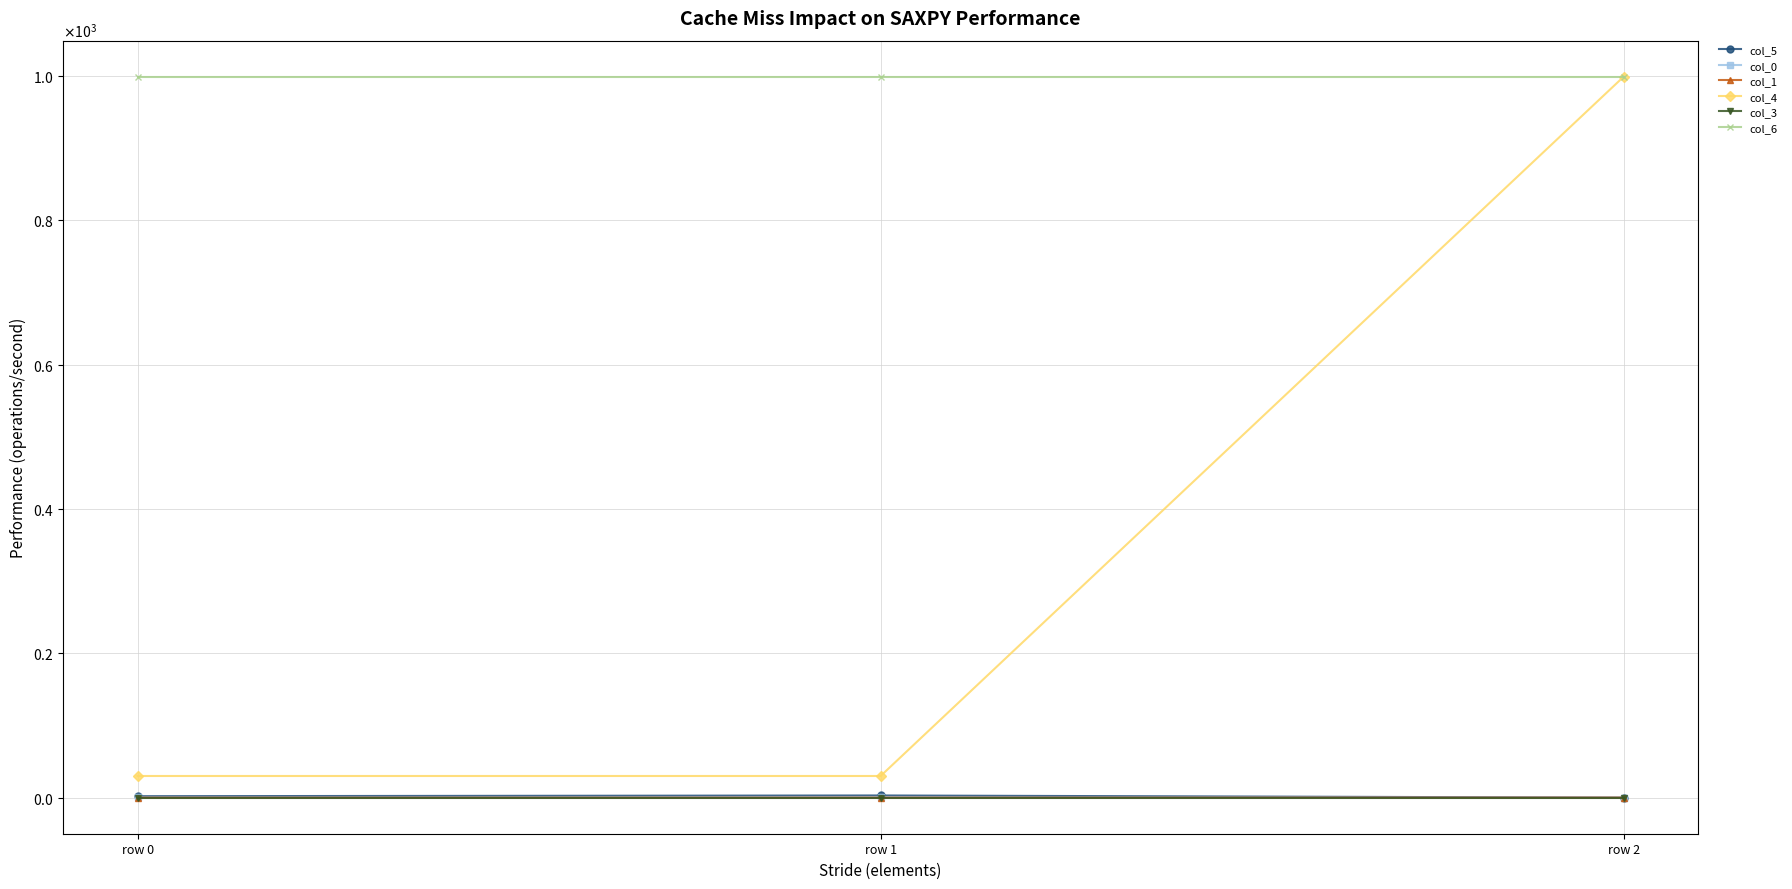

Rank the series at row 0 from highest to lowest value.

col_6, col_4, col_5, col_0, col_3, col_1